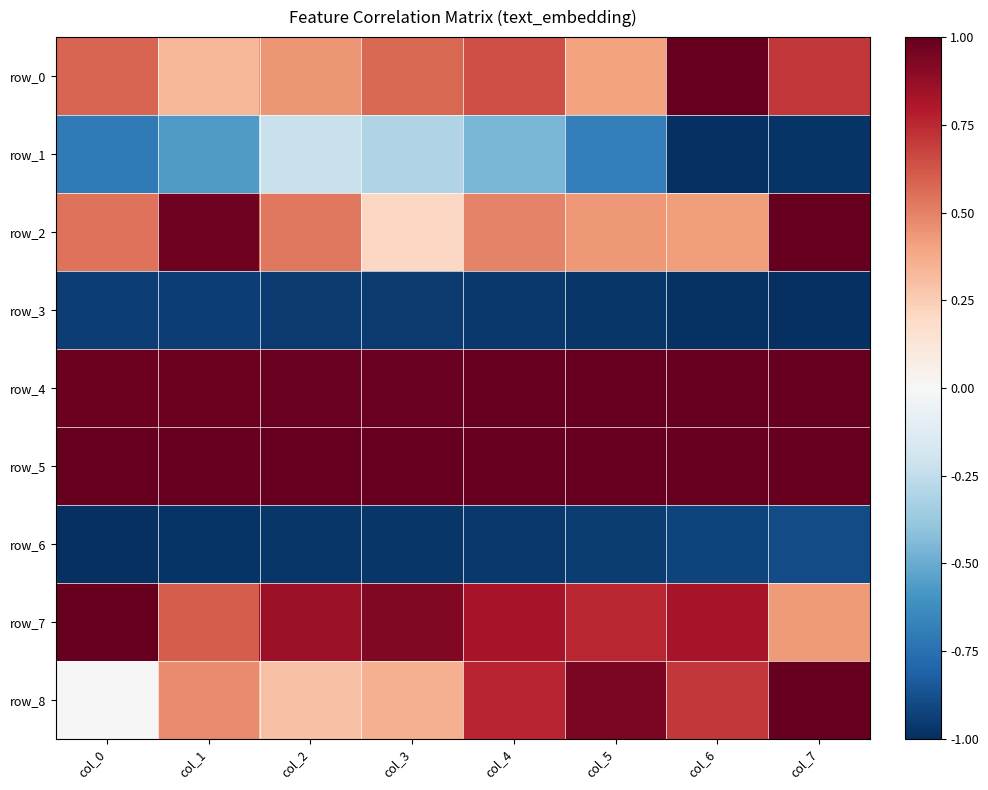

Which series has the largest range (max minus min)?

row_8